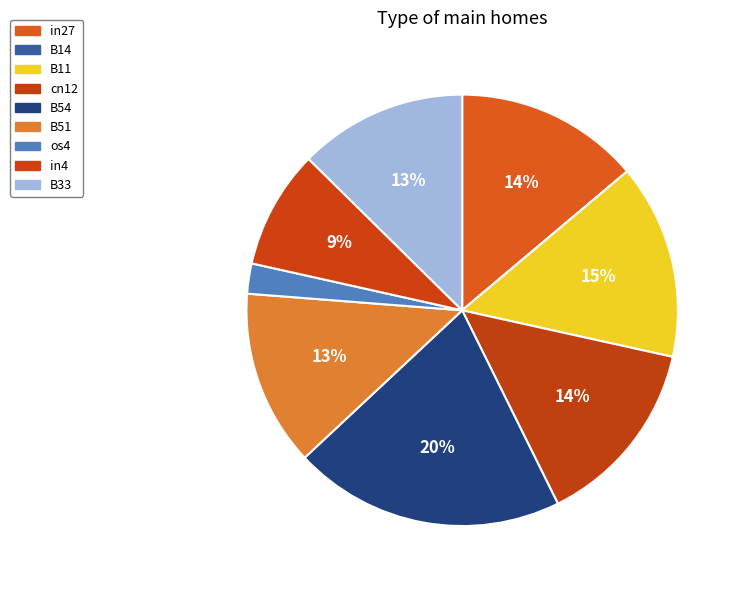

Rank the categories by value from highest to lowest.

B54, B11, cn12, in27, B51, B33, in4, os4, B14